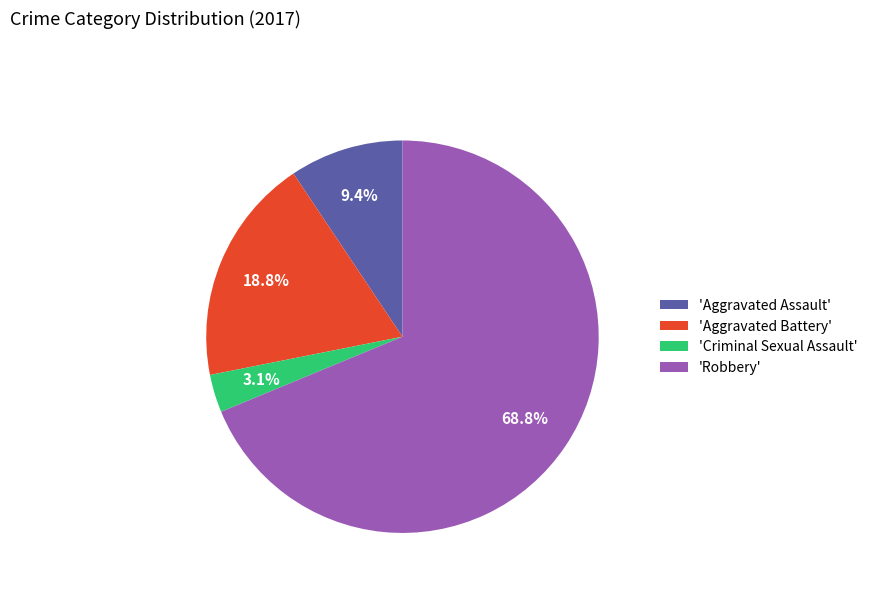

Which slice is the largest?

'Robbery'